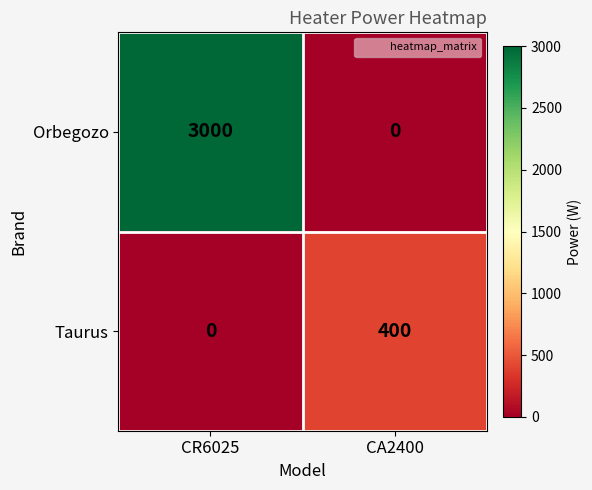

What is the difference between the highest and lowest values at CA2400?

400